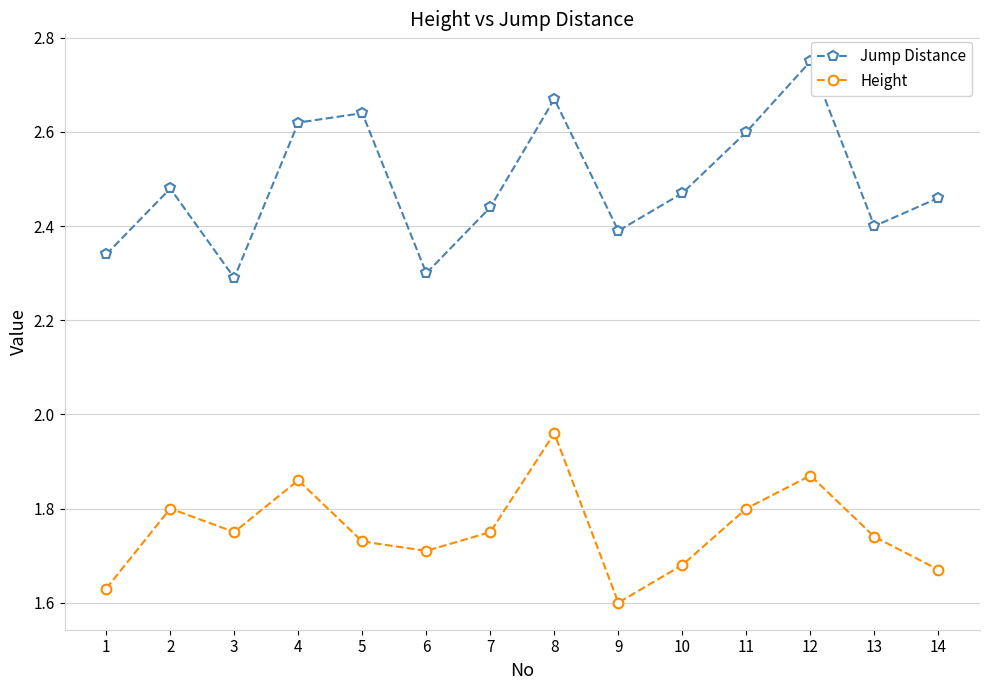

True or false: Jump Distance has a value of 1.5 at 4.

False